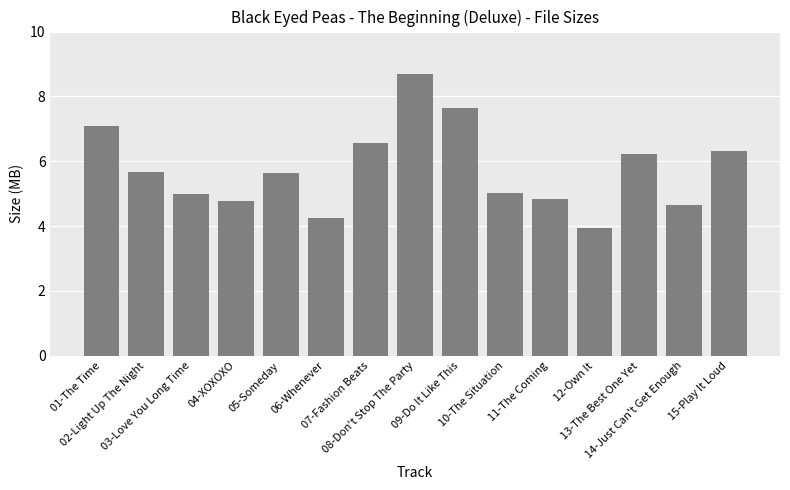

What is the sum of the values at 07-Fashion Beats and 05-Someday?

12.2